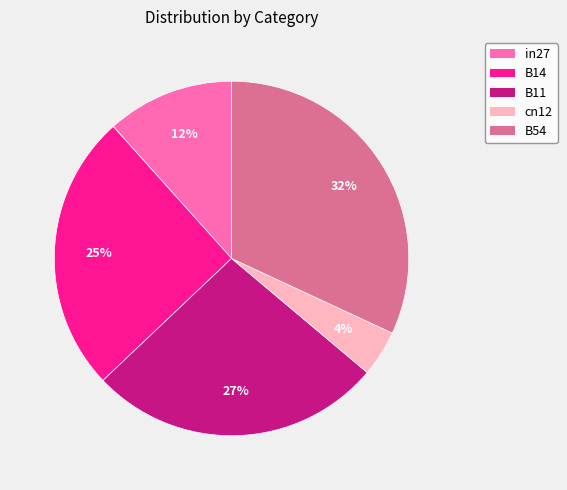

What is the largest slice in the pie chart?

B54